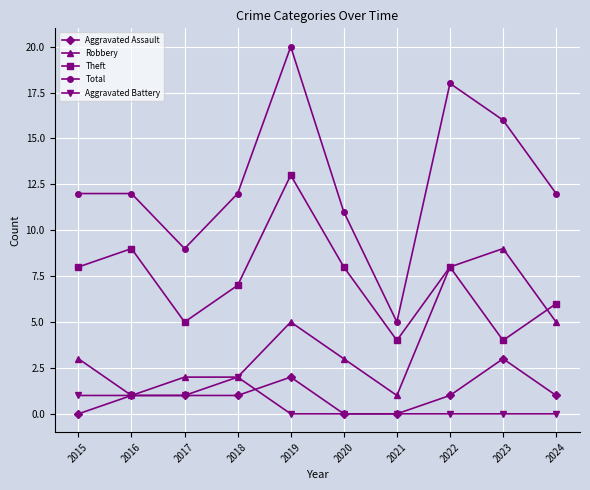

What is the difference between the highest and lowest values at 2024?

12